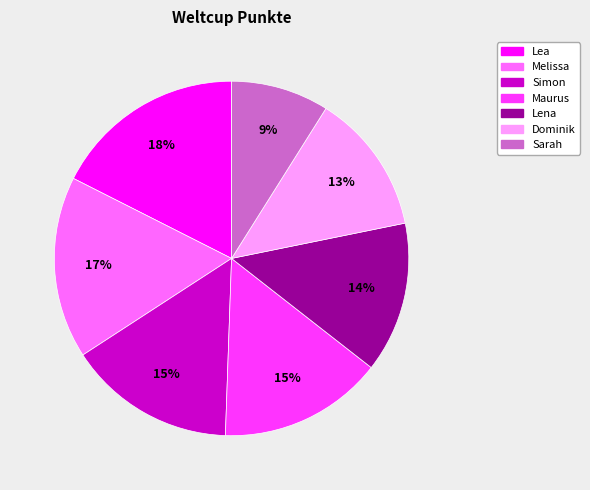

Between Sarah and Dominik, which is larger?

Dominik